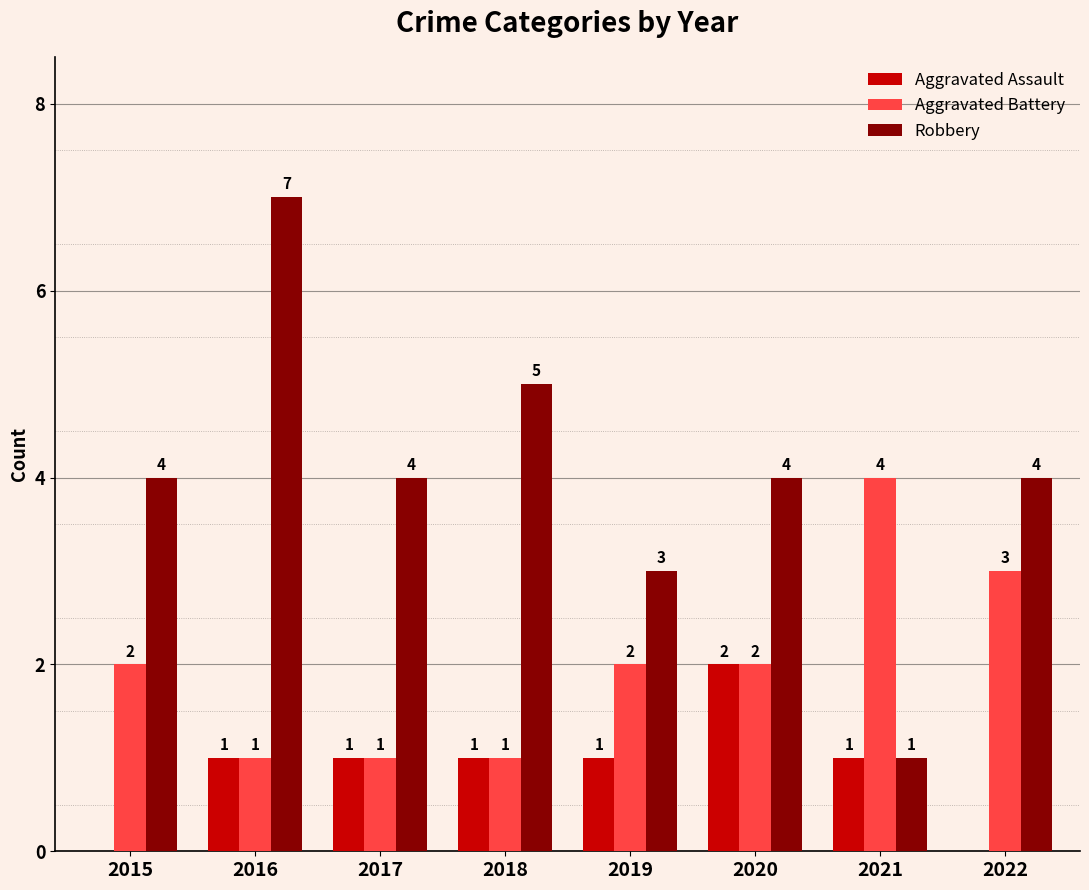

How many groups of bars are there?

8